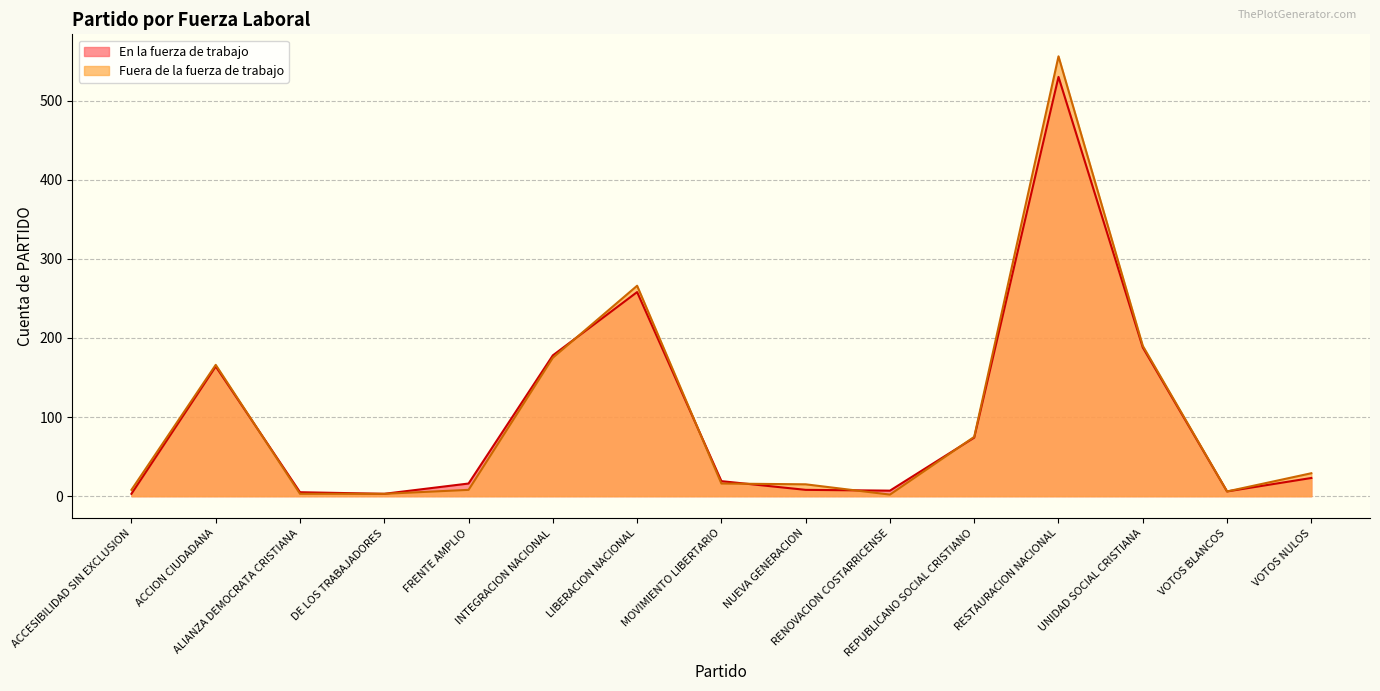

In Fuera de la fuerza de trabajo, how many points are higher than both neighbors (excluding endpoints)?

3